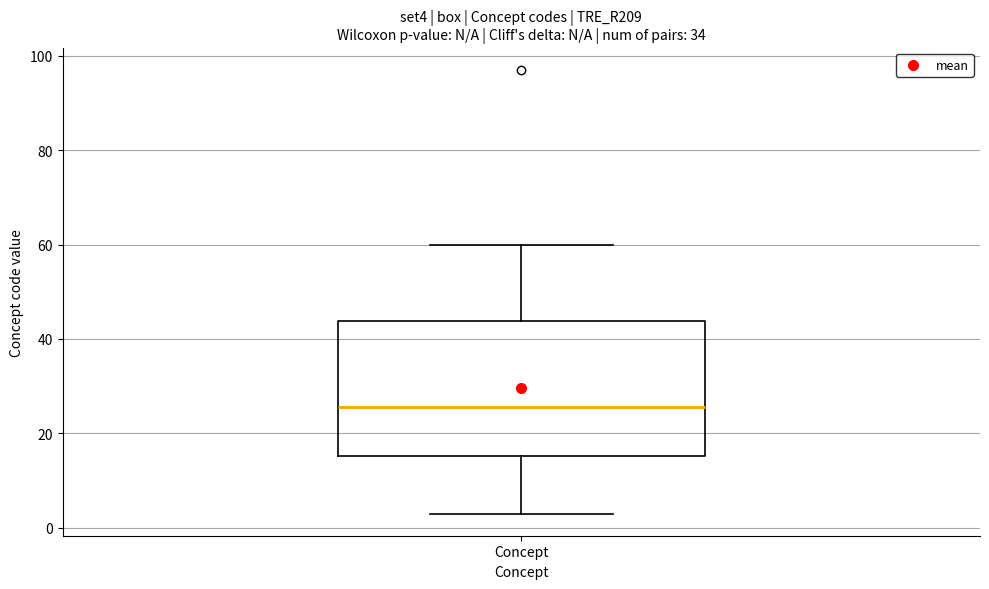

Where does the upper whisker of the box for Concept end on the y-axis? The values are not printed on the chart, so give them approximately, as read against the axis.

60